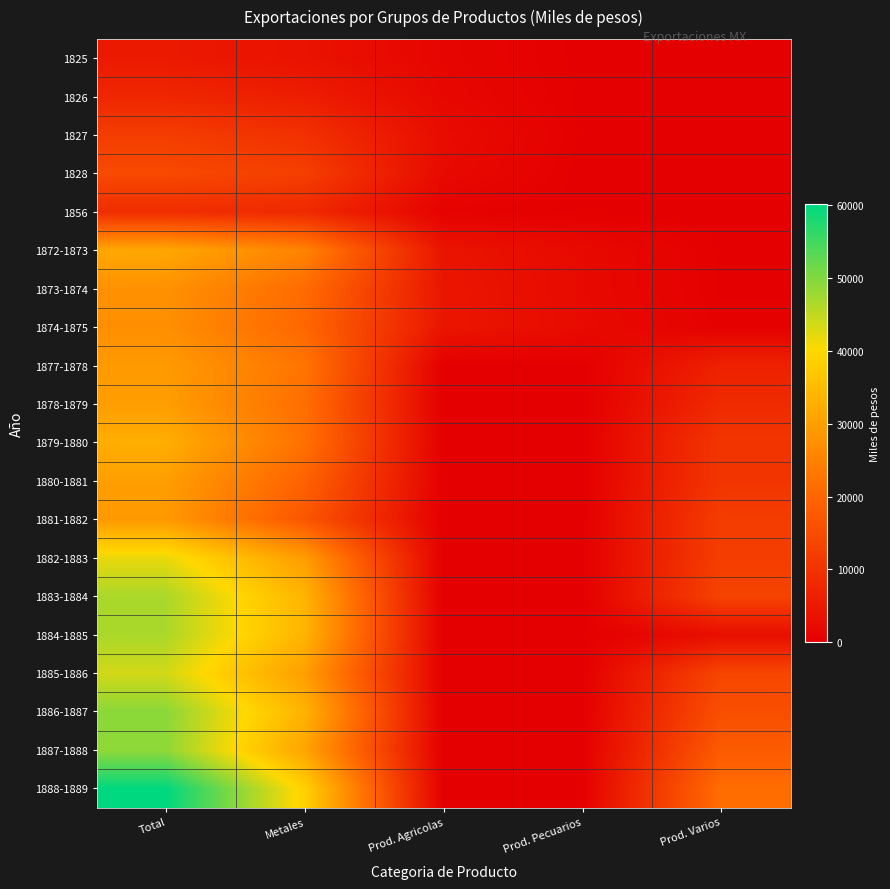

Between Prod. Agricolas and Prod. Pecuarios, which is larger?

Prod. Agricolas